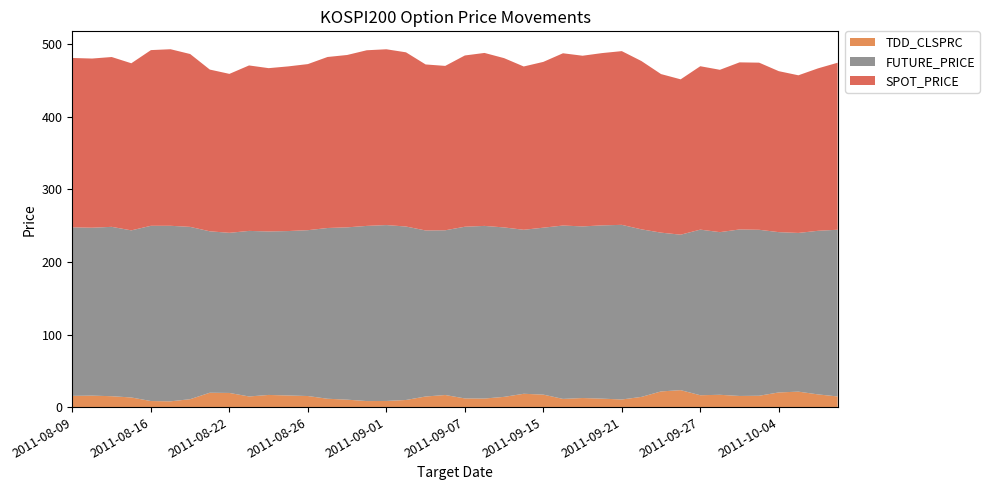

Reading left to right, list all the values displayed in this chart.

TDD_CLSPRC: 15.5	15.8	15.0	13.2	8.3	8.0	10.9	19.8	19.5	14.7	16.8	16.0	15.2	11.5	10.2	8.3	8.4	9.8	14.6	16.6	11.9	11.8	14.1	18.4	17.2	11.3	12.5	11.7	10.5	14.1	21.6	23.4	16.4	16.9	15.3	15.7	20.2	21.3	17.5	14.7
FUTURE_PRICE: 232.3	231.5	233.5	230.4	241.6	242.0	237.6	222.6	220.8	228.2	225.4	226.7	228.7	235.4	237.6	241.5	242.5	239.2	228.9	227.1	236.7	238.0	233.6	226.1	230.2	239.0	236.6	238.9	240.8	231.0	218.9	214.3	228.3	224.2	229.6	228.8	221.0	218.8	225.6	229.8
SPOT_PRICE: 233.5	233.2	234.1	230.4	242.2	243.4	238.3	223.0	219.2	228.1	225.1	227.0	229.0	235.8	237.6	242.2	242.4	240.2	228.9	226.7	236.1	238.5	233.4	225.2	228.6	237.5	235.3	237.5	239.5	232.1	218.6	214.2	225.3	223.8	230.4	230.4	221.9	217.3	223.9	230.3